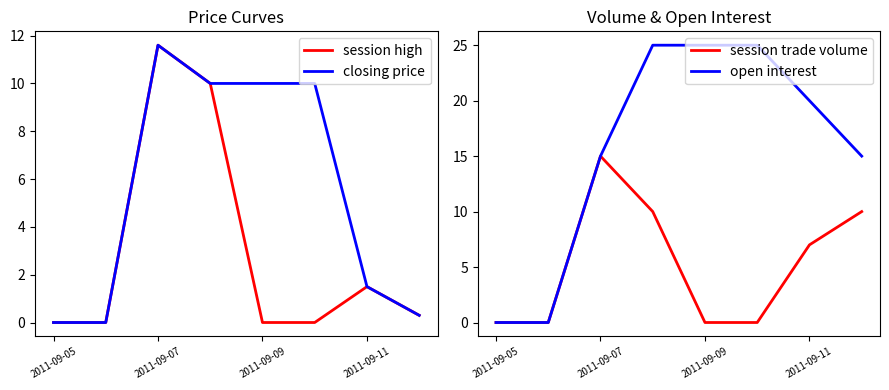

What are all the series names shown in the legend?

session high, closing price, session trade volume, open interest